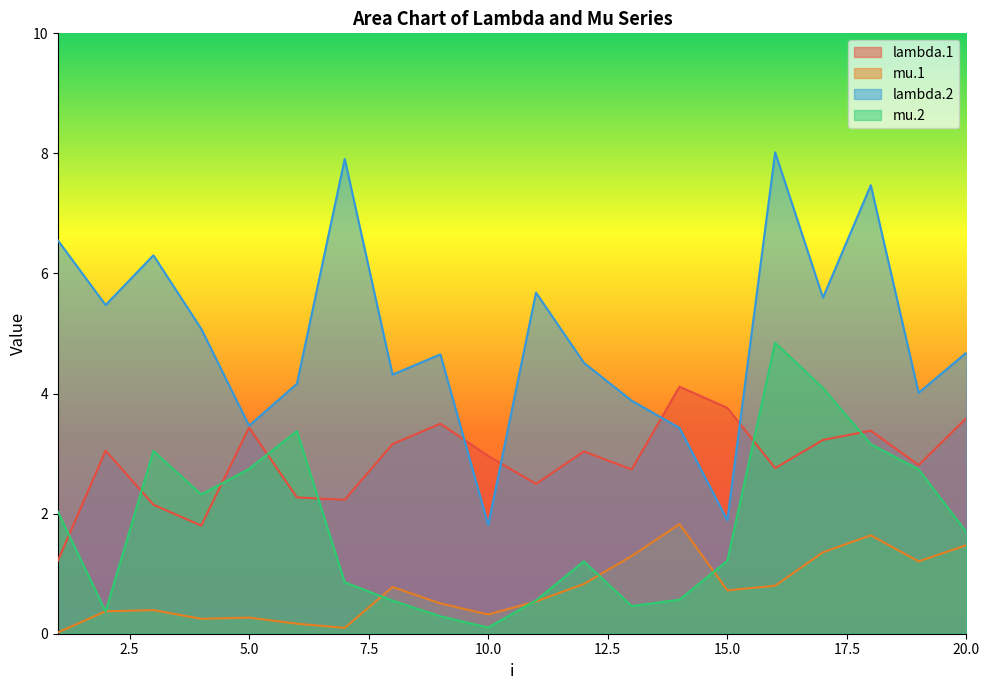

At which category does mu.1 reach its first local peak?

3